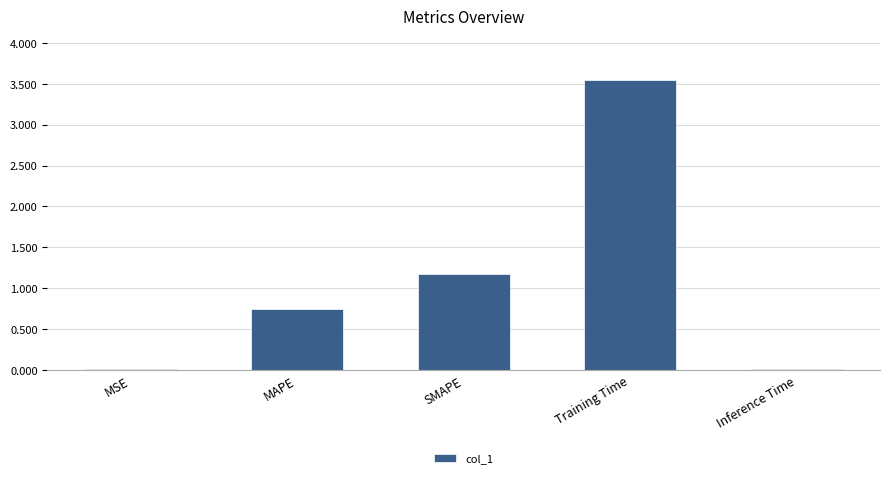

At which category does the chart reach its peak across all series?

Training Time